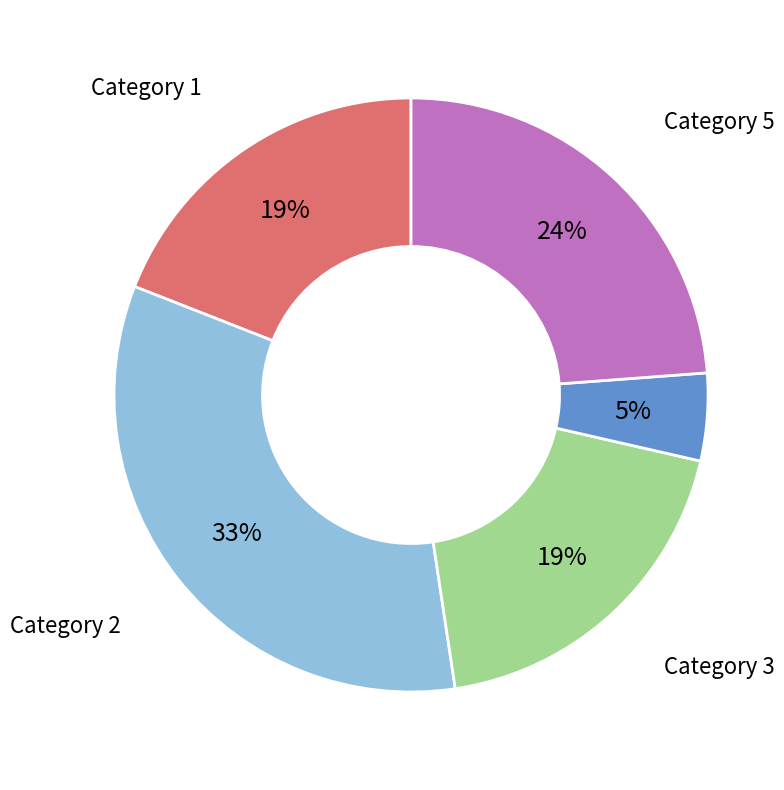

How many segments does this pie chart have?

5